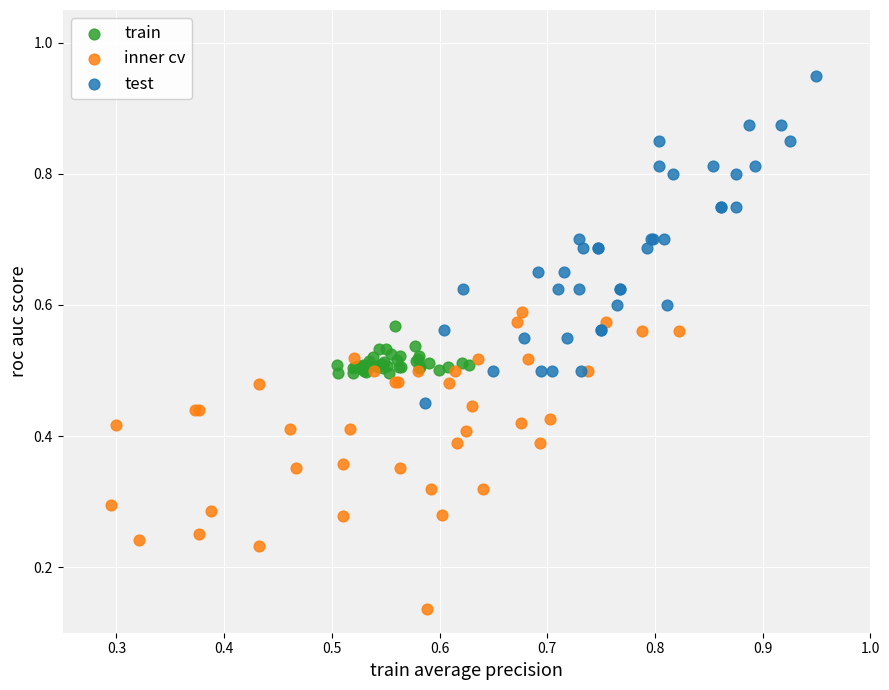

Which series contains the highest Y value?

test